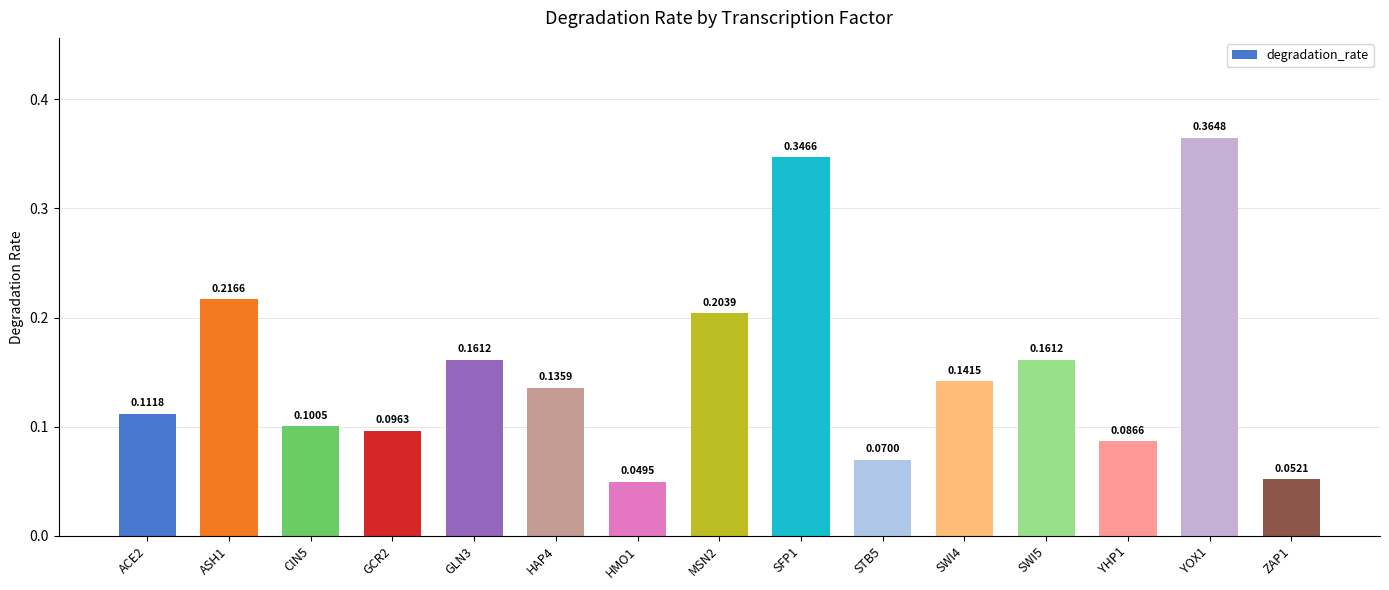

How many data points does each series have?

15